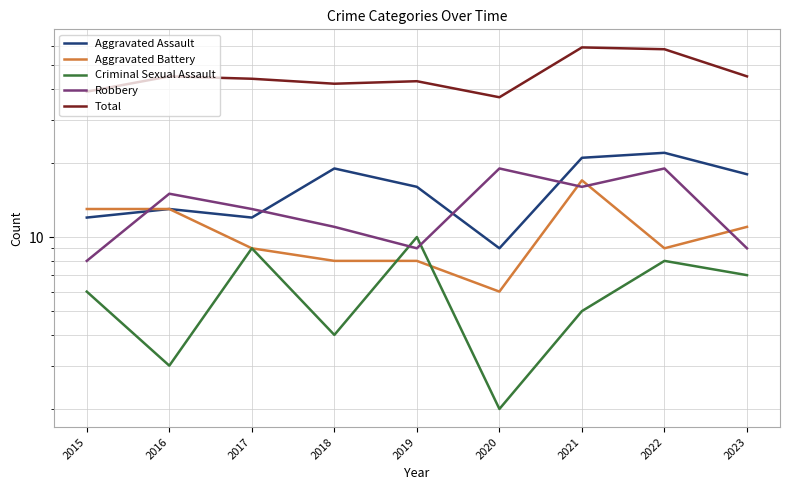

True or false: Aggravated Battery has a value of 17 at 2023.

False